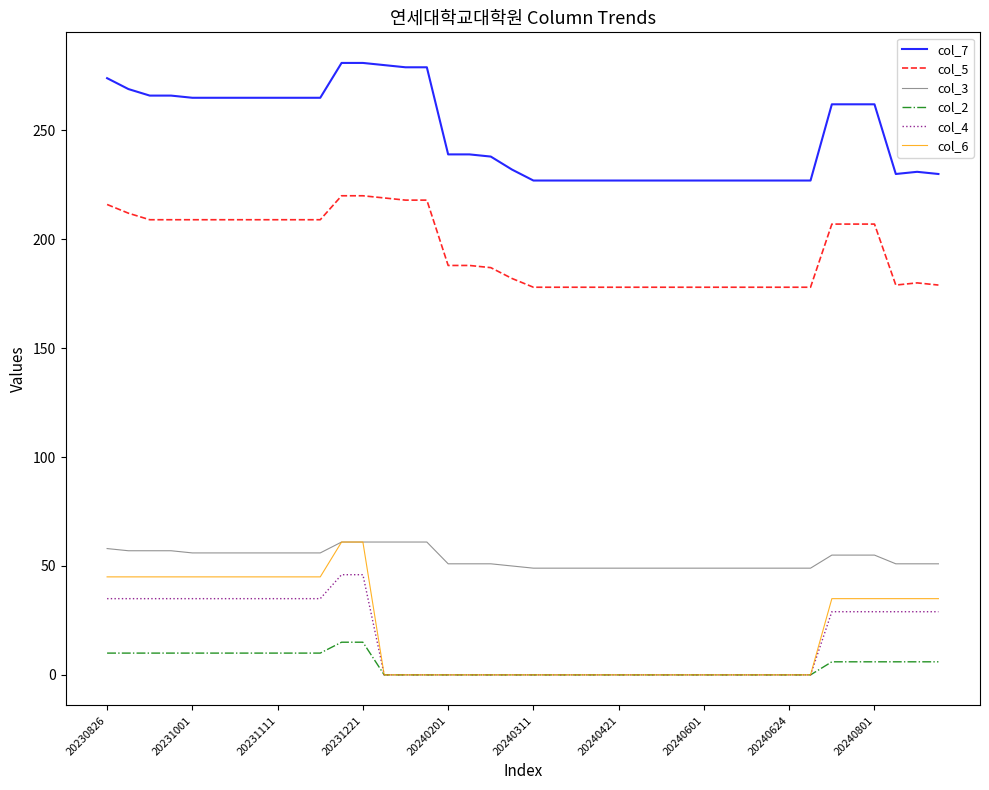

Which series has the largest total across all categories?

col_7